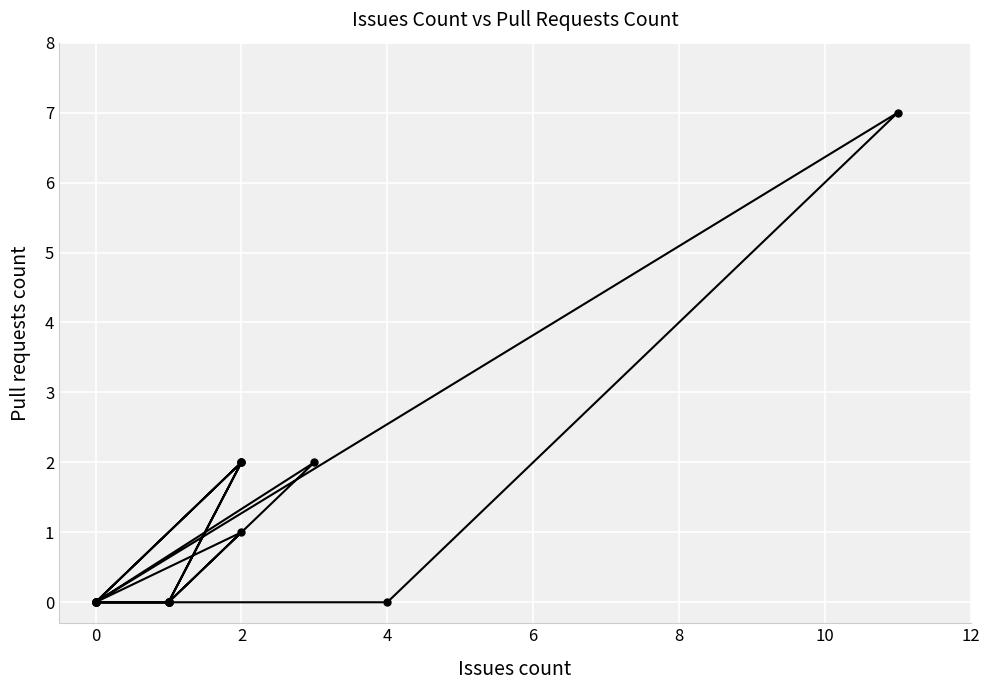

How many points are higher than both their immediate neighbors (excluding endpoints)?

4